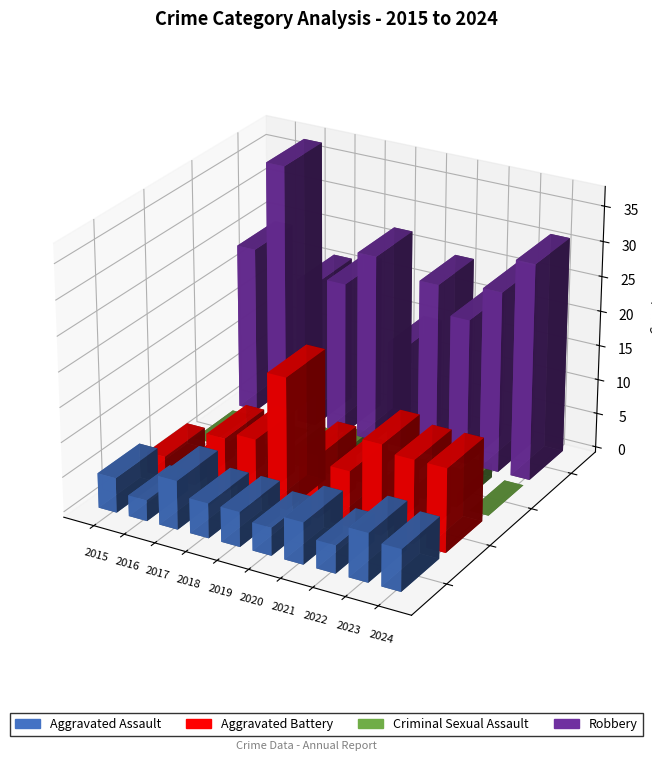

Which series changed the most between 2016 and 2020?

Robbery